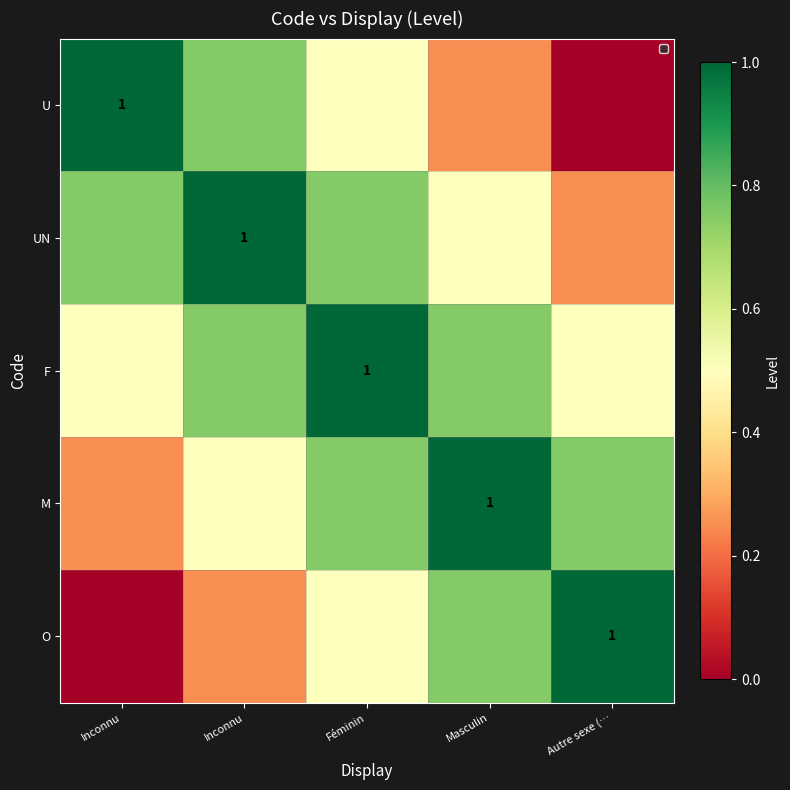

What is the sum of all M values?

3.2